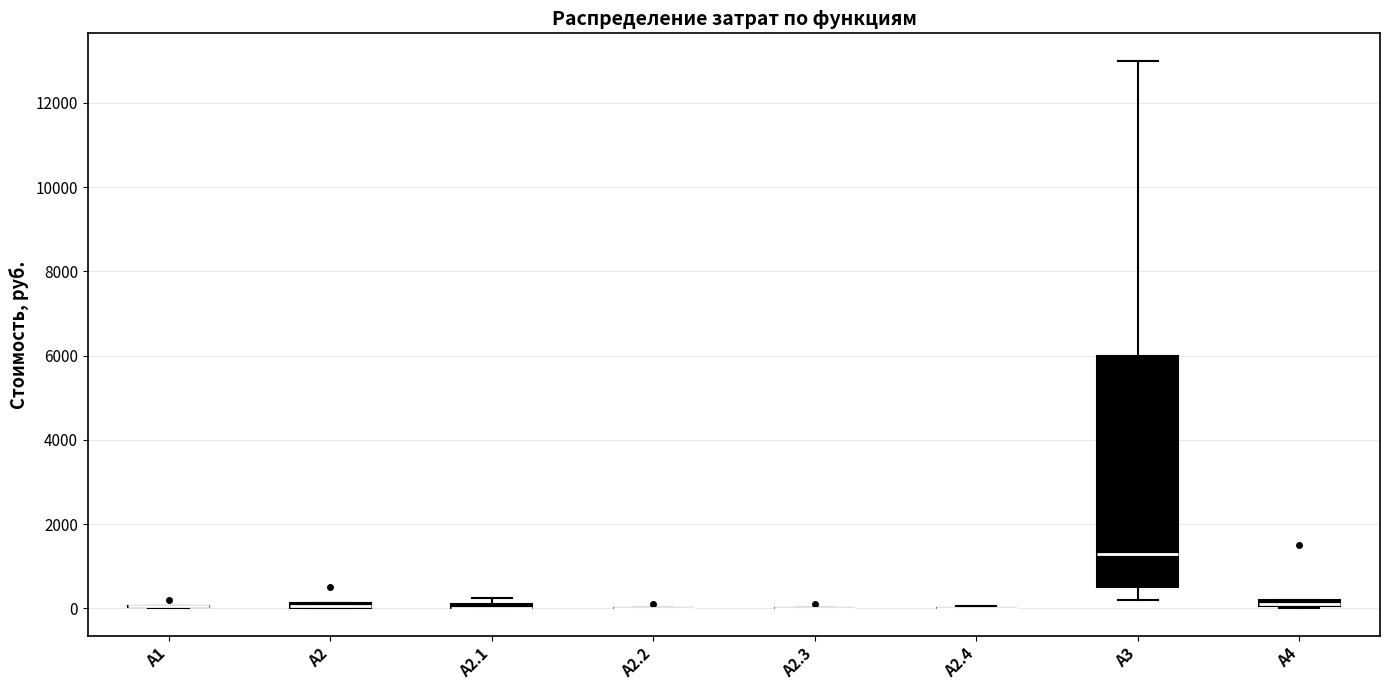

Where is the upper edge of the box for А2.1 on the y-axis? The values are not printed on the chart, so give them approximately, as read against the axis.

200